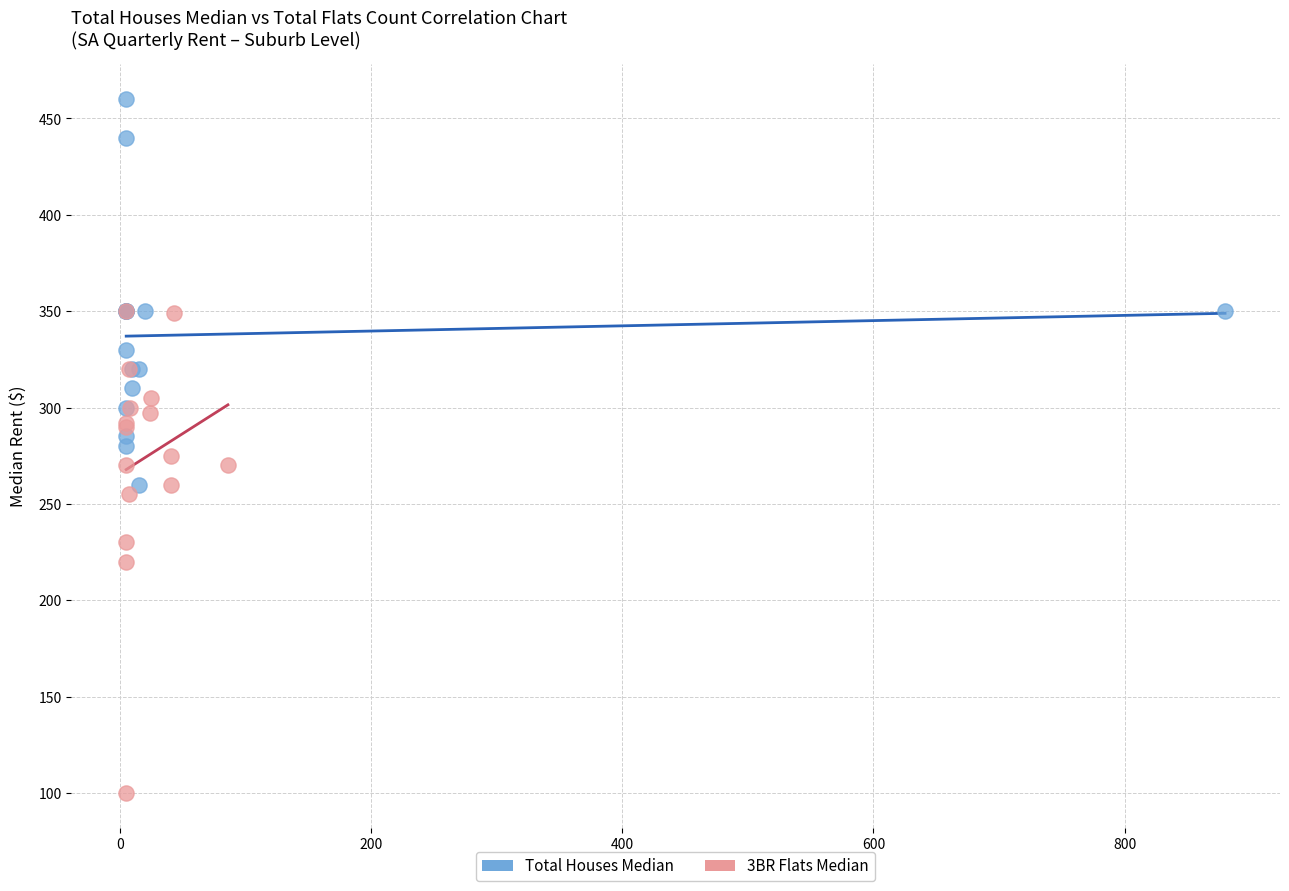

Which series has the widest spread of Y values?

3BR Flats Median